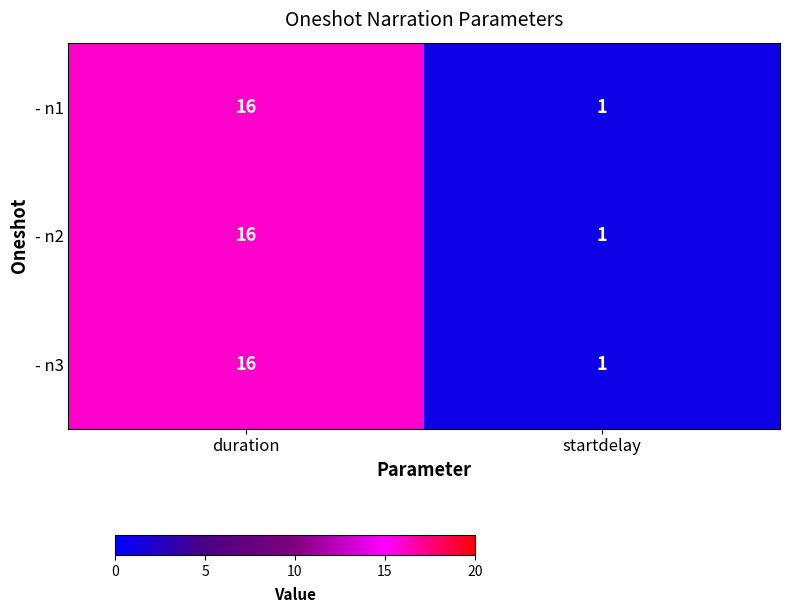

What is the difference between the - n3 values at startdelay and duration?

15